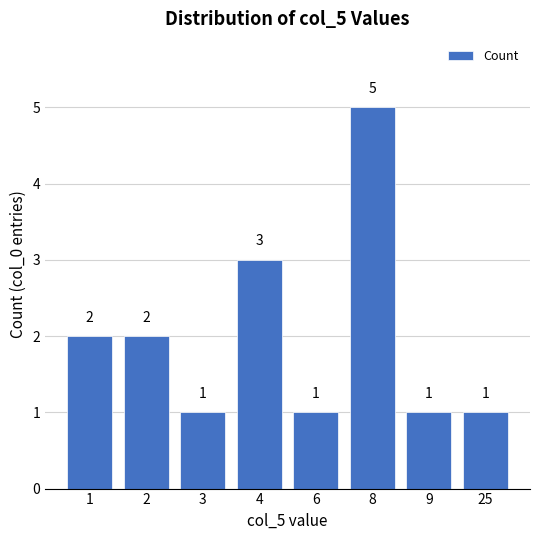

Count the values in the range 1 to 3.

7